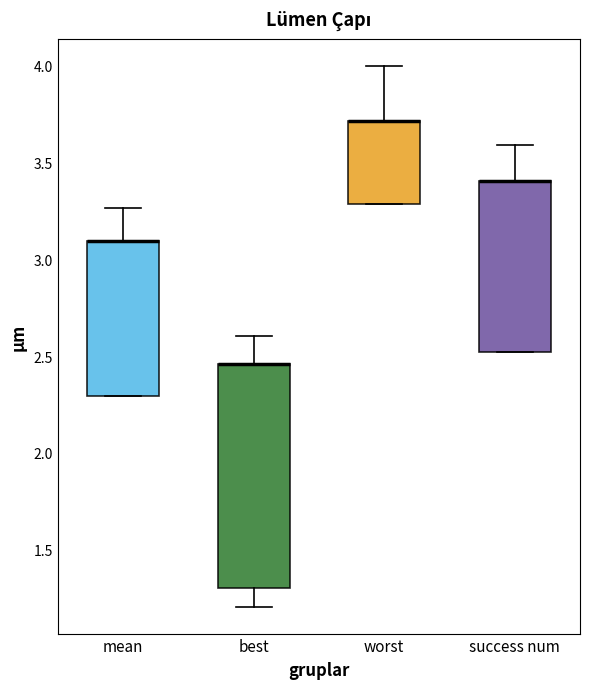

Reading left to right, transcribe this box plot: for each box, give where its median line is, the range the box spans, and where its two whiskers end, as read against the y-axis. The values are not printed on the chart, so give them approximately, as read against the axis.

mean: median 3.10 (drawn on the box's upper edge), box 2.30 to 3.10, whiskers 2.30 to 3.25
best: median 2.45 (drawn on the box's upper edge), box 1.30 to 2.45, whiskers 1.20 to 2.60
worst: median 3.70 (drawn on the box's upper edge), box 3.30 to 3.70, whiskers 3.30 to 4.00
success num: median 3.40 (drawn on the box's upper edge), box 2.50 to 3.40, whiskers 2.50 to 3.60